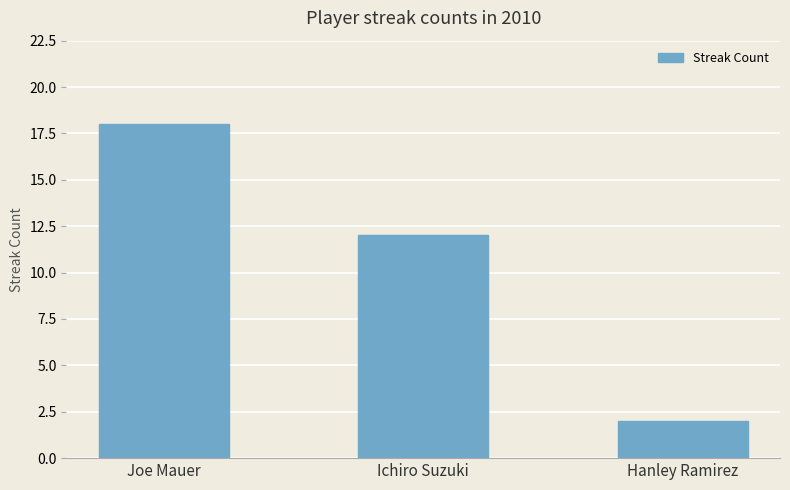

Between Ichiro Suzuki and Joe Mauer, which is larger?

Joe Mauer